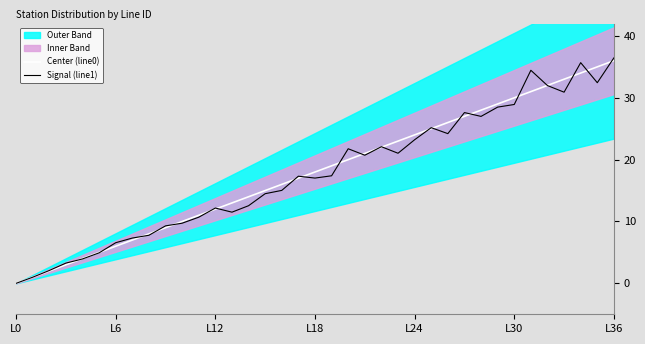

Which category has the lowest value in the Signal (line1) series?

L0